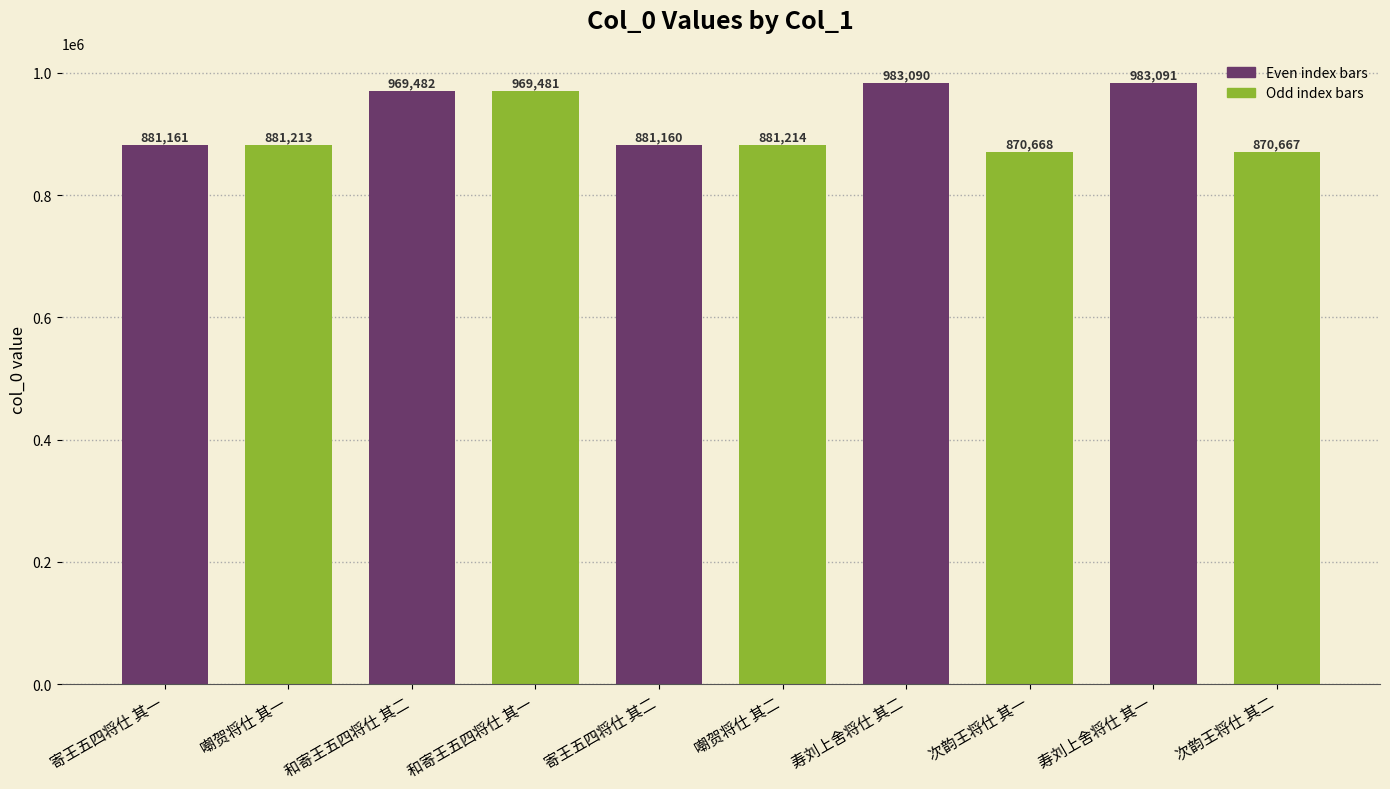

How many series are shown in this chart?

1